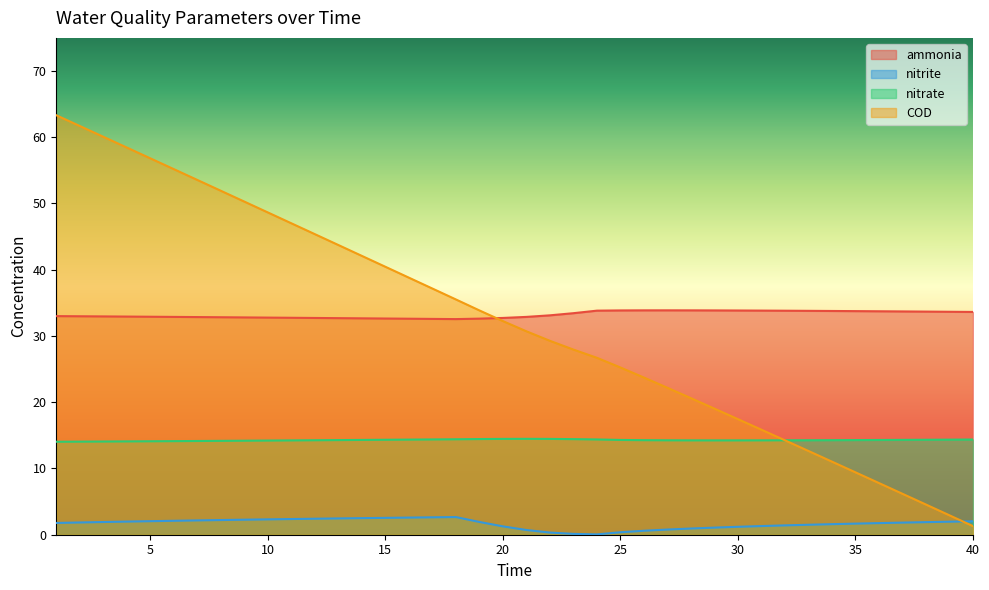

How many lines are shown in the chart?

4